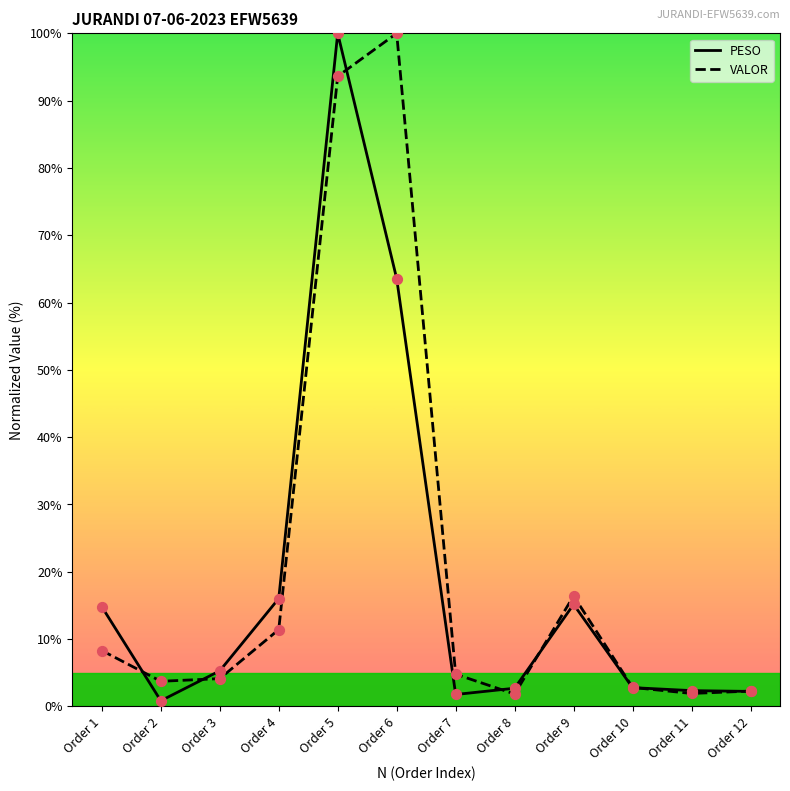

Which series has the largest Y range (max minus min)?

PESO